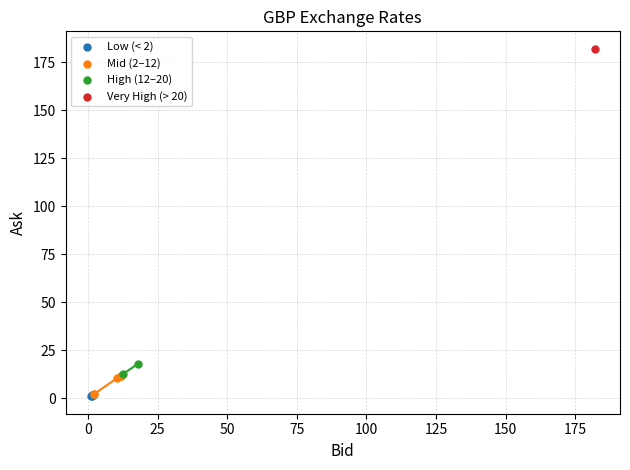

What are all the series names shown in the legend?

Low (< 2), Mid (2–12), High (12–20), Very High (> 20)